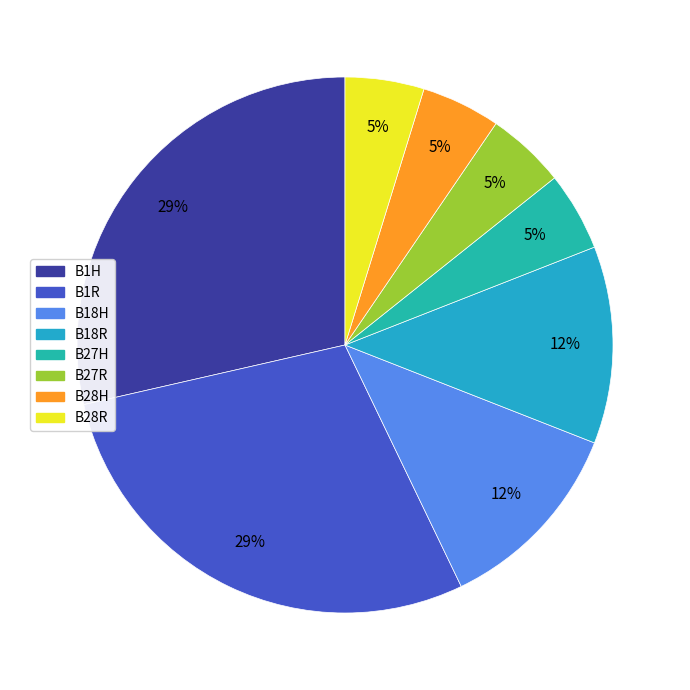

Does B18H account for over 50% of the chart?

No